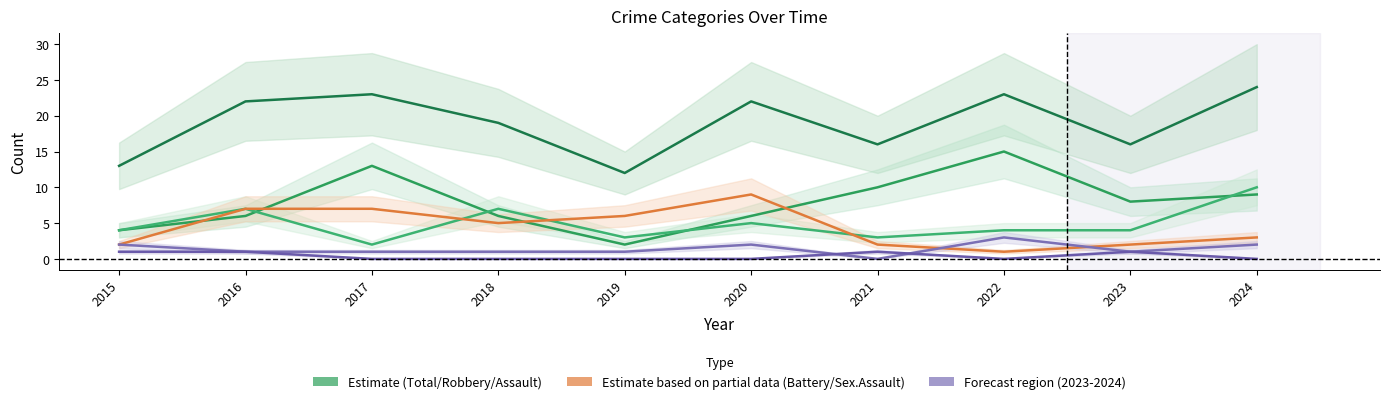

Reading left to right, transcribe all the data shown in this chart.

Total: 2015=13	2016=22	2017=23	2018=19	2019=12	2020=22	2021=16	2022=23	2023=16	2024=24
Robbery: 2015=4	2016=6	2017=13	2018=6	2019=2	2020=6	2021=10	2022=15	2023=8	2024=9
Aggravated Assault: 2015=4	2016=7	2017=2	2018=7	2019=3	2020=5	2021=3	2022=4	2023=4	2024=10
Aggravated Battery: 2015=2	2016=7	2017=7	2018=5	2019=6	2020=9	2021=2	2022=1	2023=2	2024=3
Criminal Sexual Assault: 2015=2	2016=1	2017=1	2018=1	2019=1	2020=2	2021=0	2022=3	2023=1	2024=2
Homicide: 2015=1	2016=1	2017=0	2018=0	2019=0	2020=0	2021=1	2022=0	2023=1	2024=0